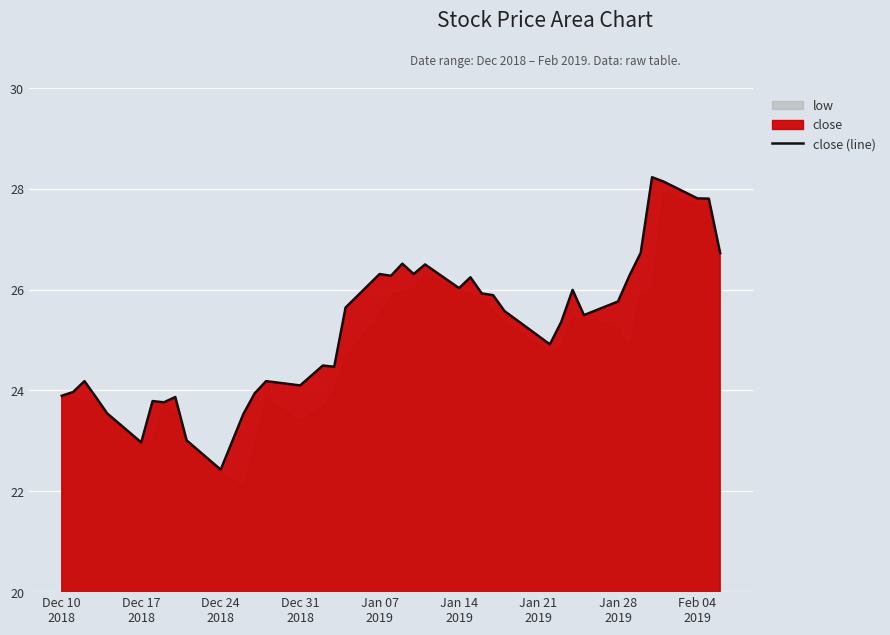

What is the minimum value for close (line)?

22.4